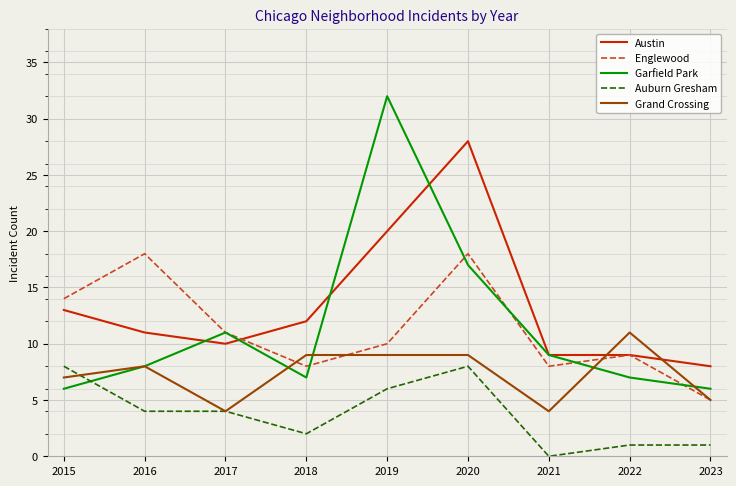

True or false: Englewood and Auburn Gresham intersect in this chart.

False